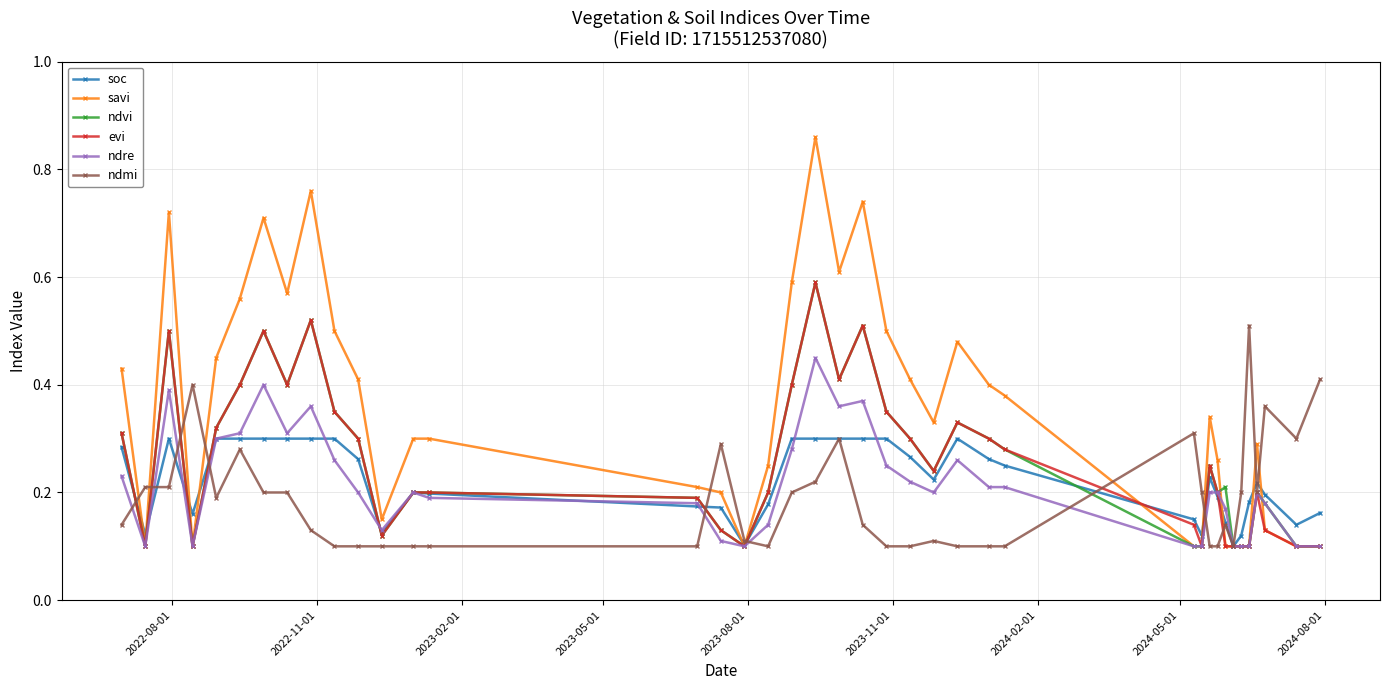

Count the ndvi values in the range 0 to 1.

40